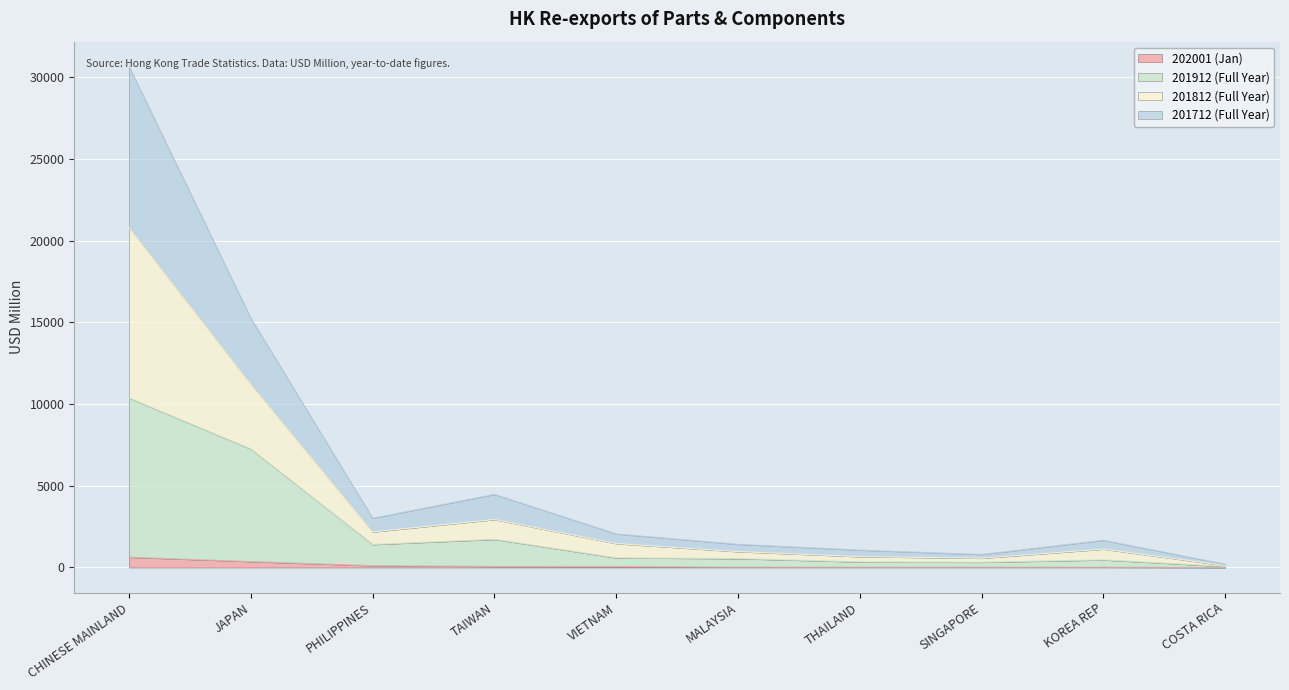

At which category is the sum across all series the highest?

CHINESE MAINLAND